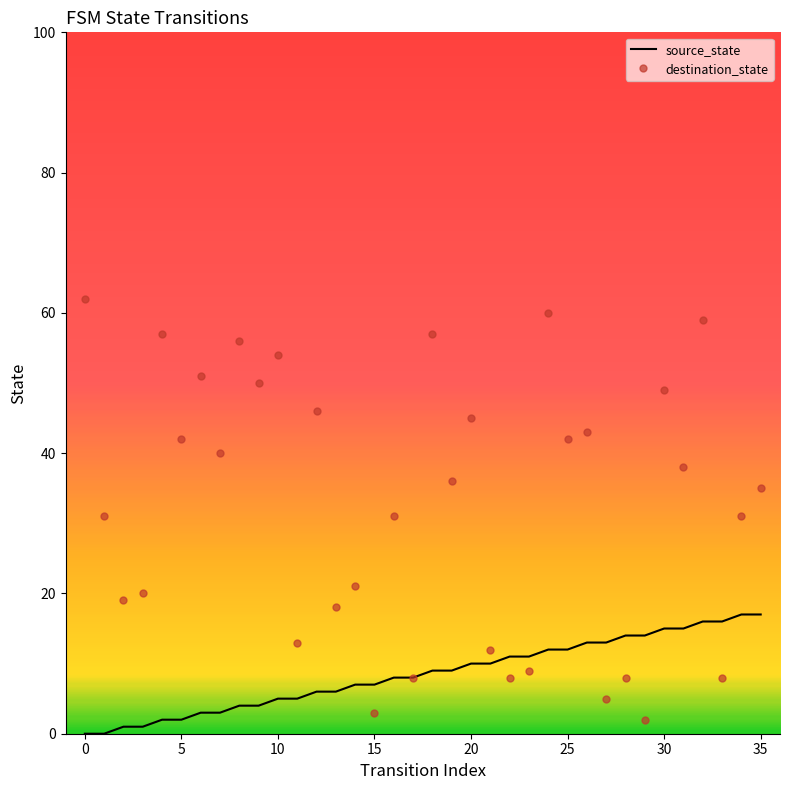

What is the maximum value for source_state?

17